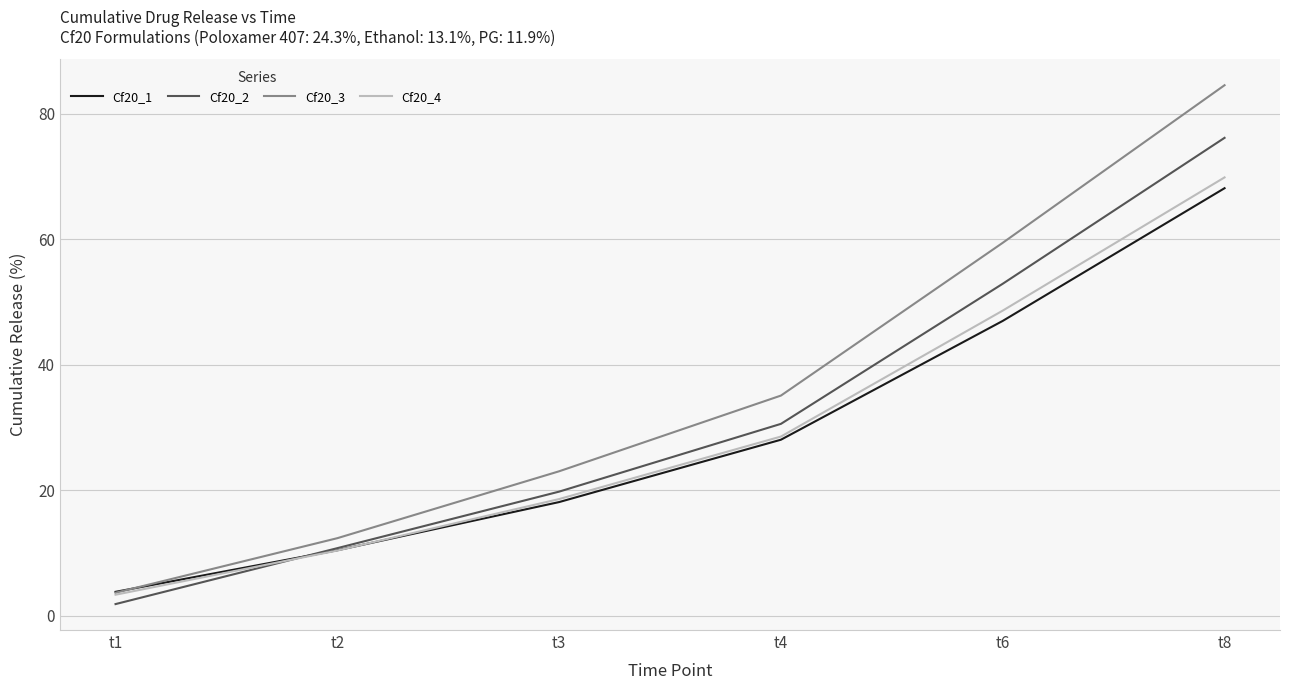

How many intersections are there between Cf20_2 and Cf20_4?

1